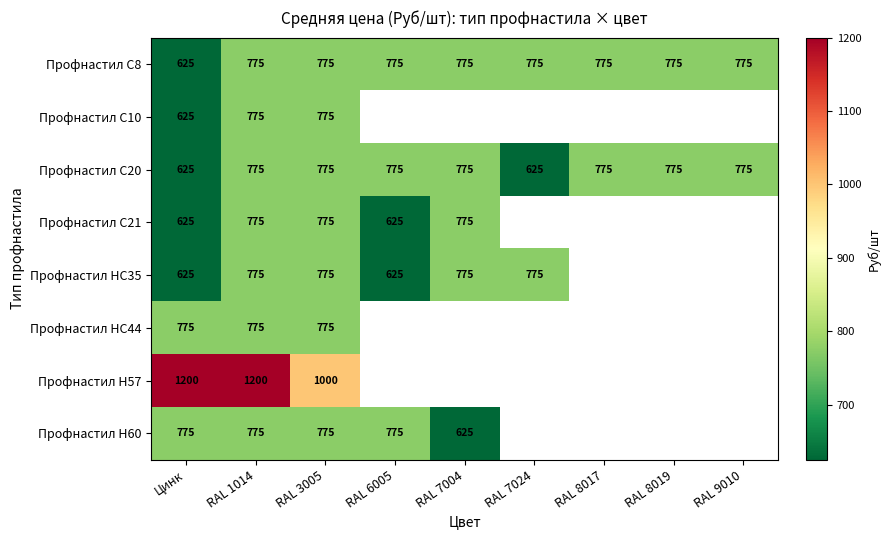

The value of Профнастил НС44 at RAL 3005 is 775. True or false?

True